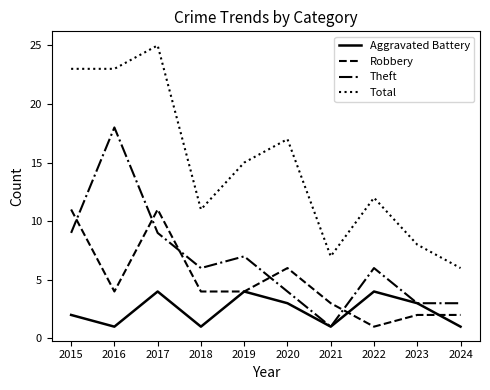

Reading left to right, what are all the values shown in this chart?

Aggravated Battery: 2	1	4	1	4	3	1	4	3	1
Robbery: 11	4	11	4	4	6	3	1	2	2
Theft: 9	18	9	6	7	4	1	6	3	3
Total: 23	23	25	11	15	17	7	12	8	6